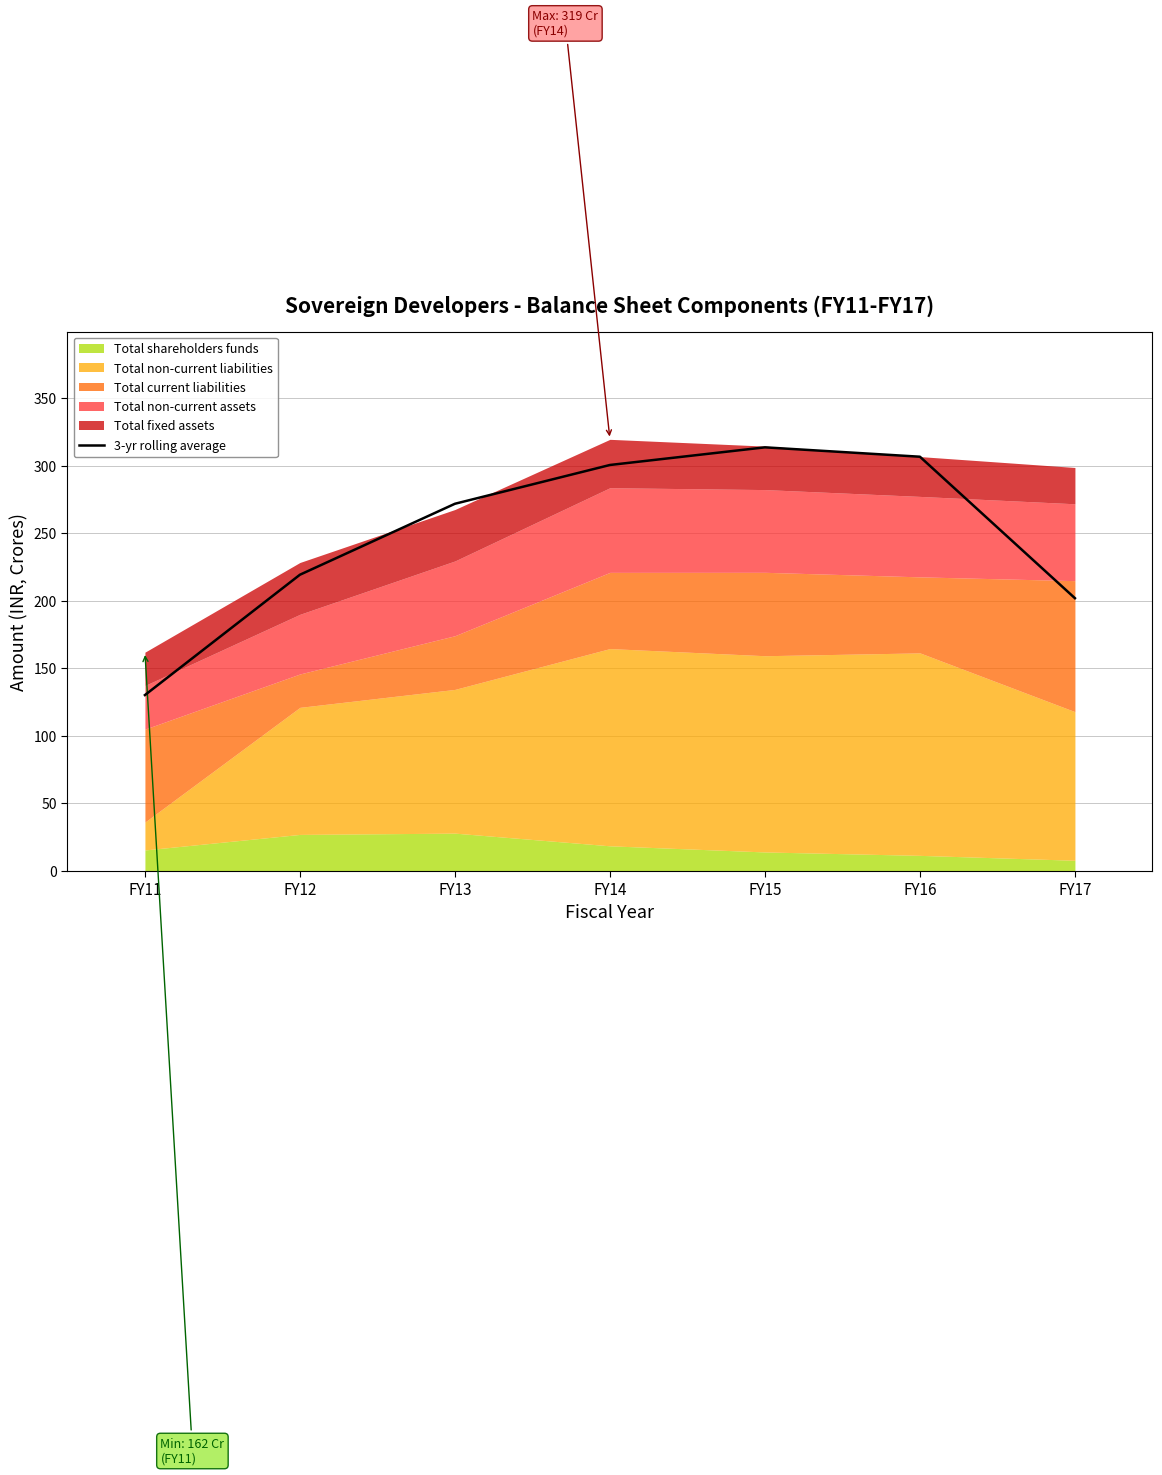

What is the change in value from FY11 to FY14?

+170.5